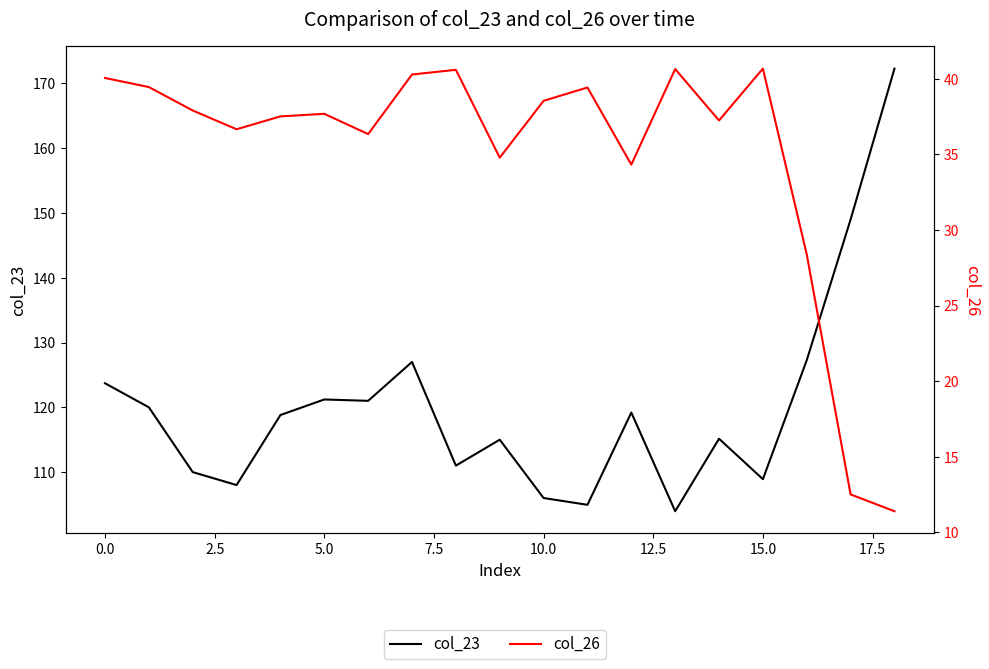

How many interior local peaks does the col_23 series have?

5